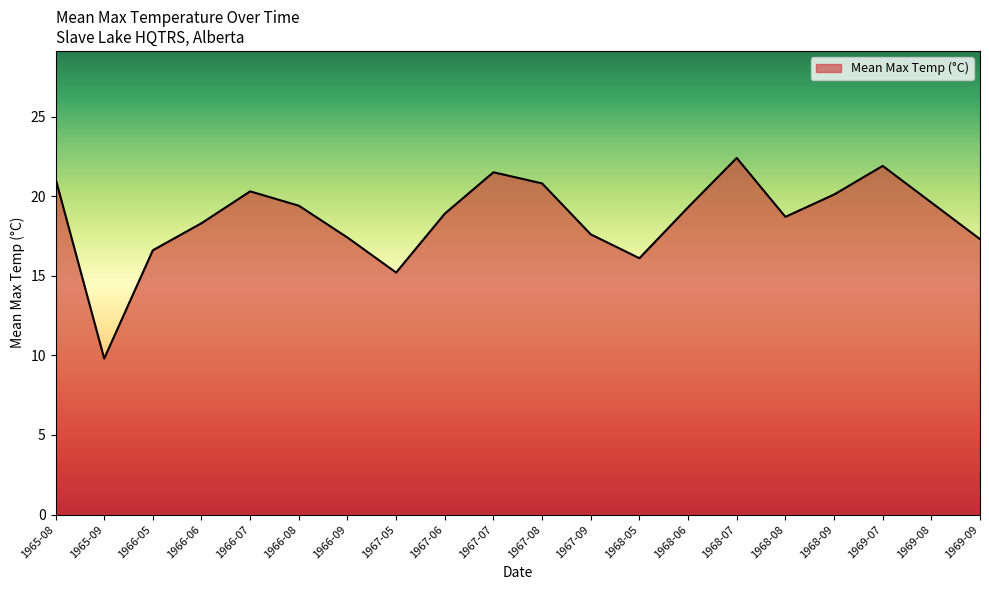

Where is the data nearest to the value 16?

1968-05